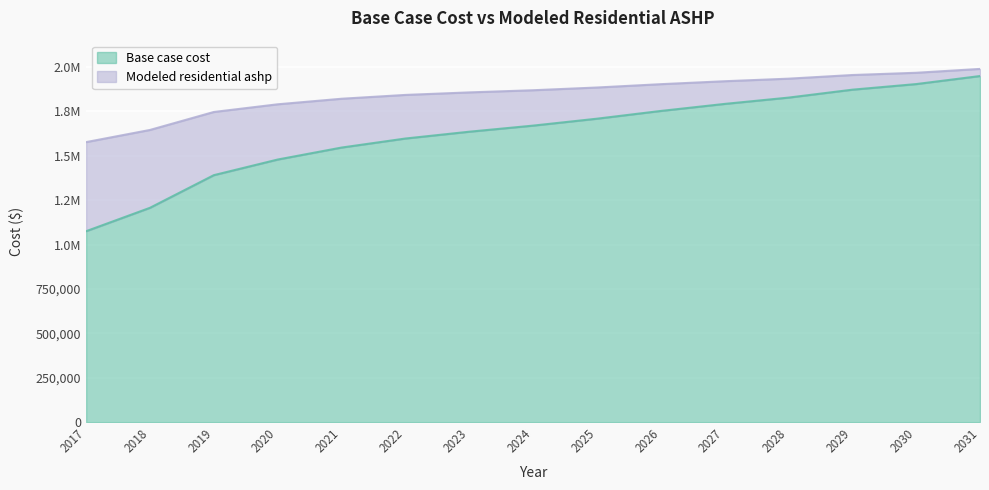

Count the number of data series in this chart.

2